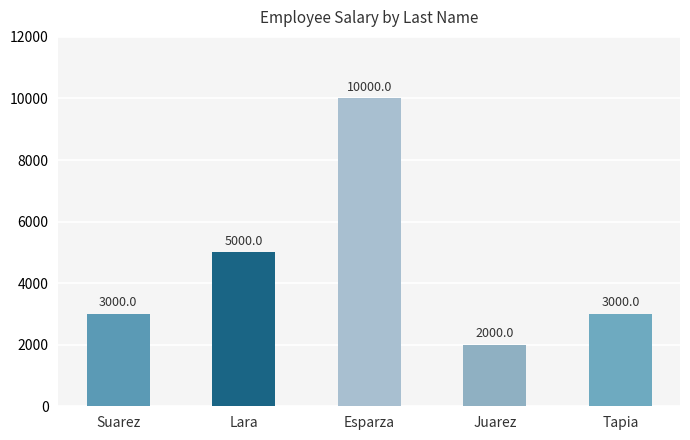

What is the label of the 2nd bar from the left?

Lara